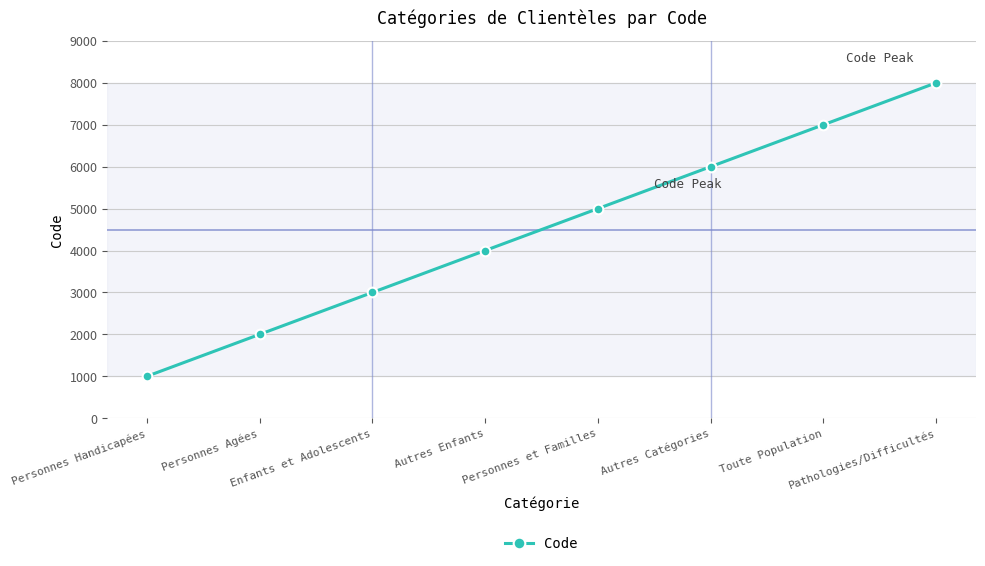

What is the difference between the maximum and minimum values?

7000